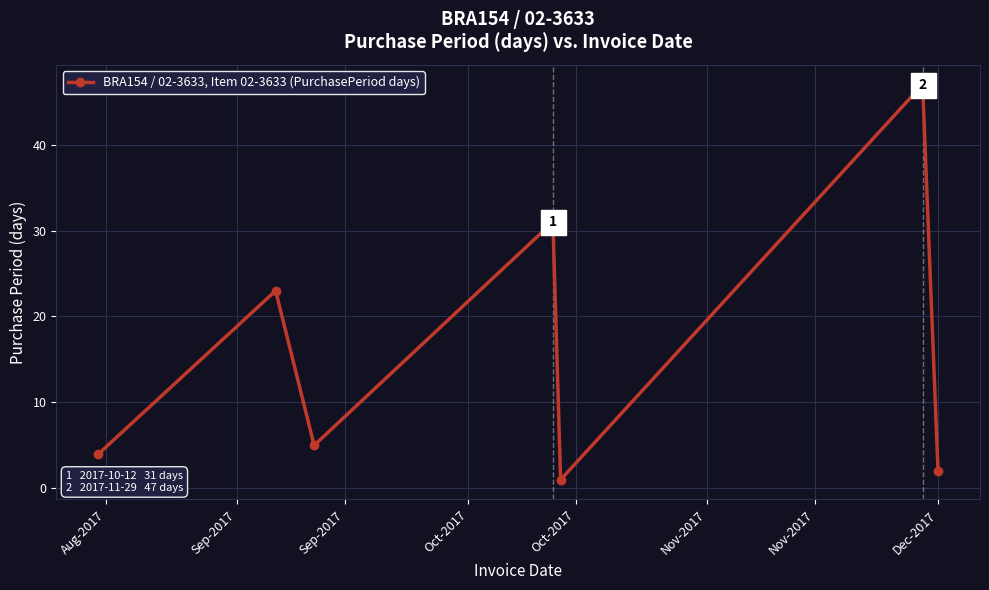

What is the minimum value shown in the chart?

1